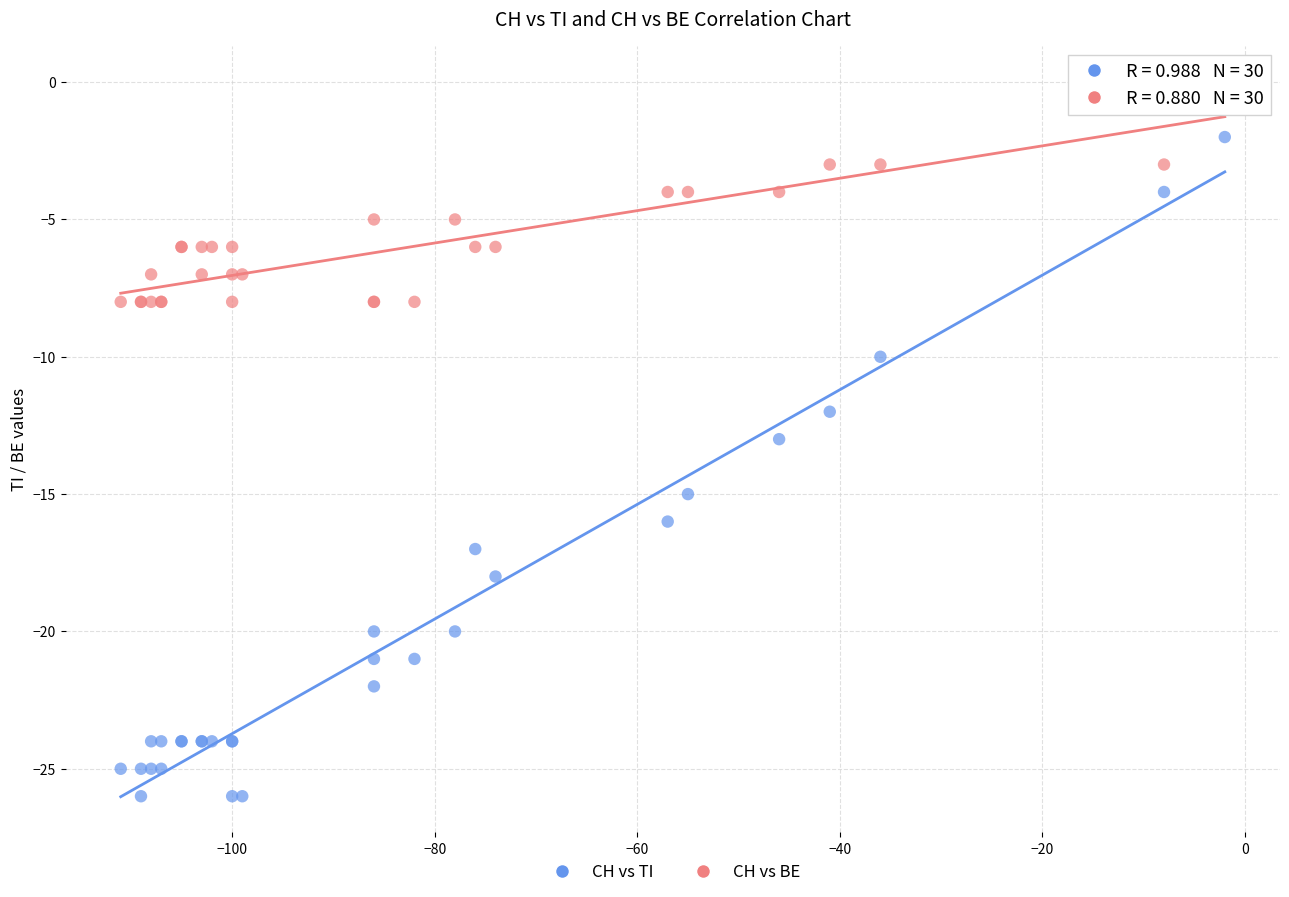

Which series reaches the maximum Y coordinate?

CH vs BE